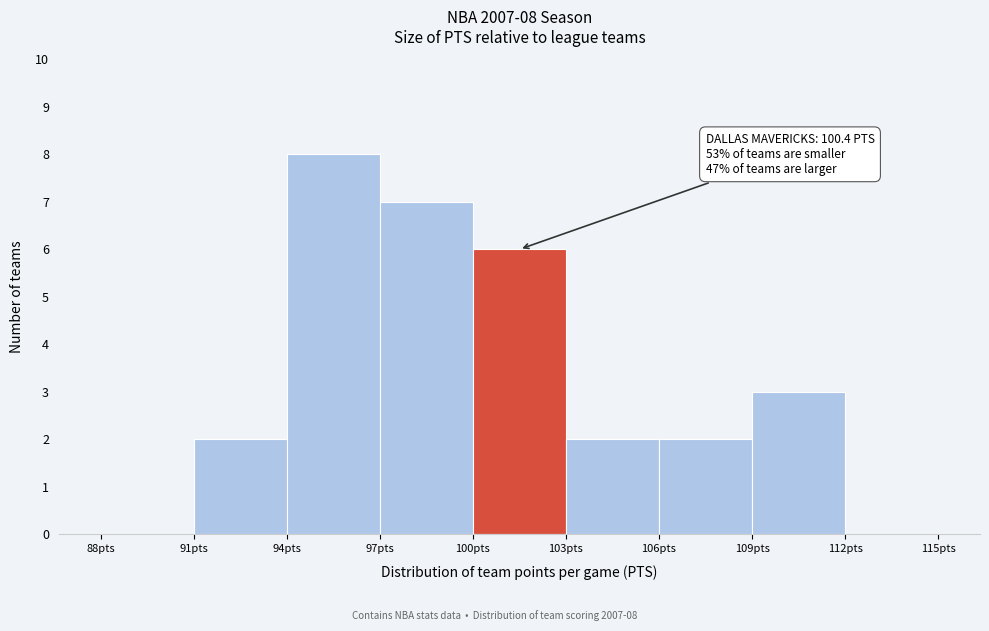

Which range on the x-axis has the tallest bar?

94 to 97